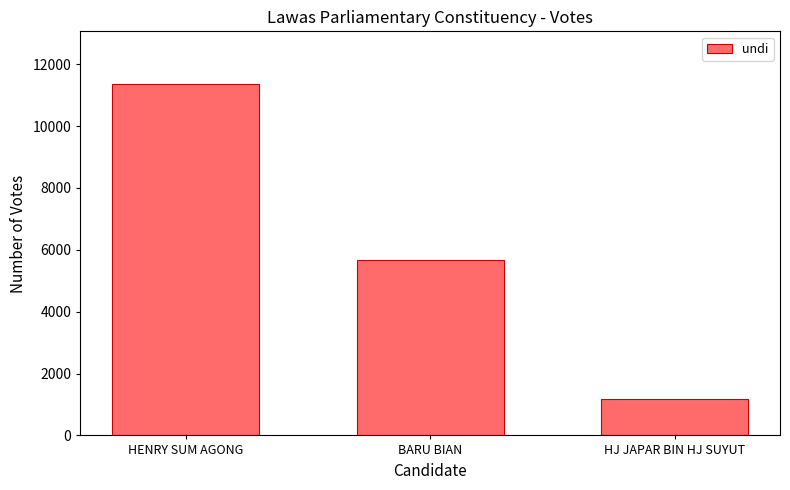

What is the label of the 1st bar from the right?

HJ JAPAR BIN HJ SUYUT